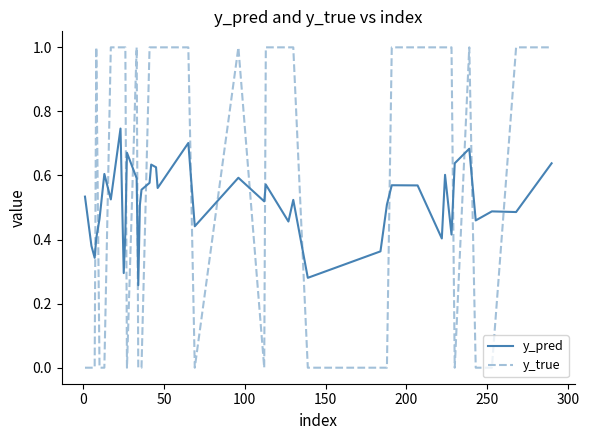

Count the y_pred values in the range 0 to 1.

40